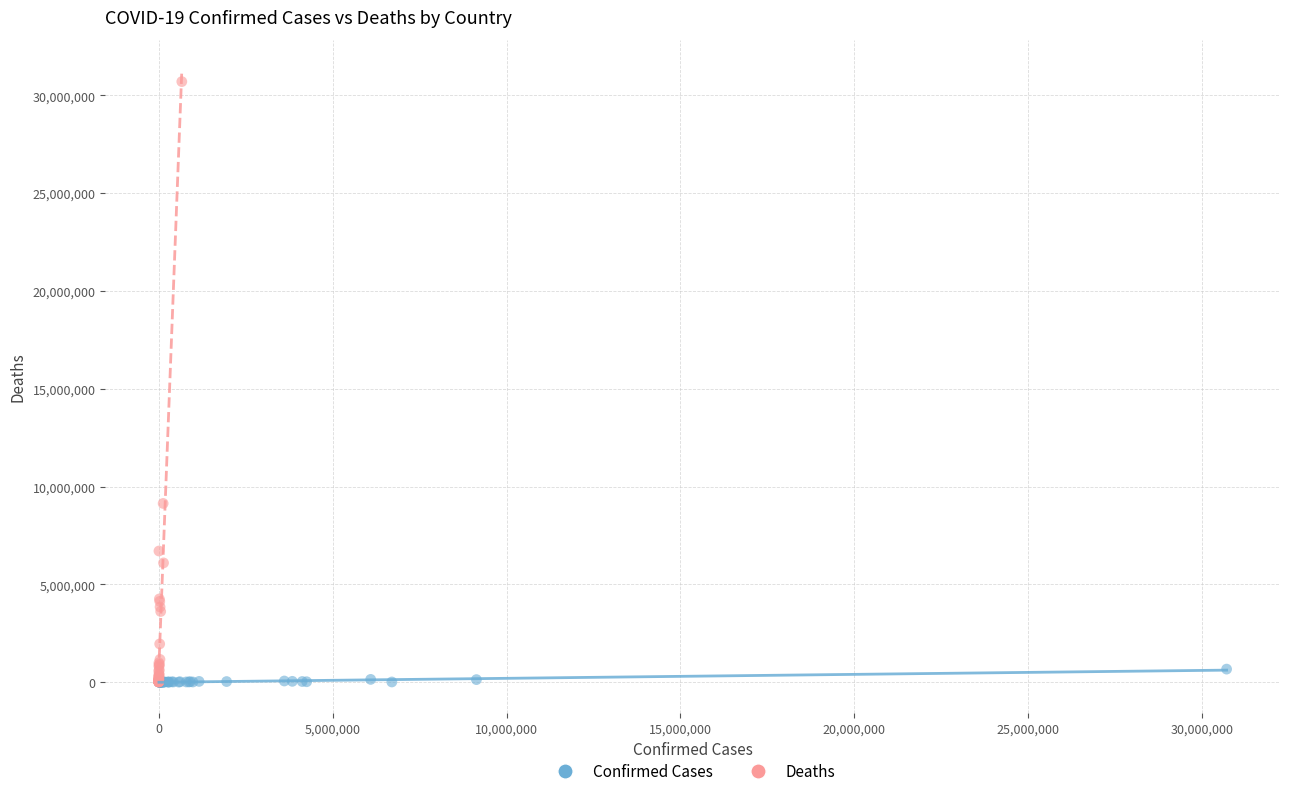

Which series has the largest Y range (max minus min)?

Deaths